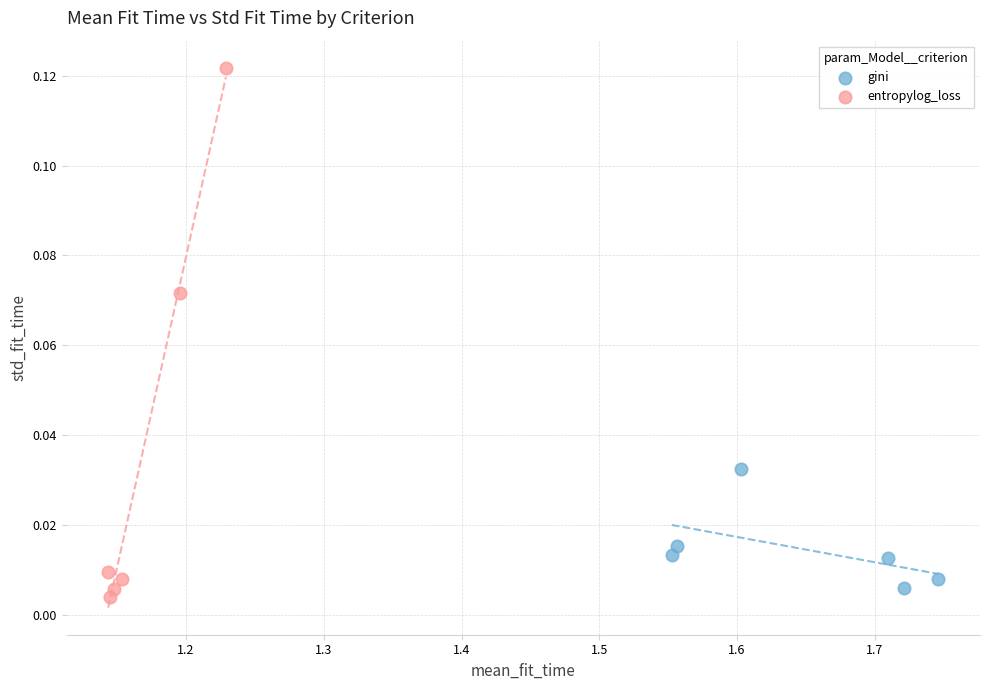

Which series contains the lowest Y value?

entropylog_loss